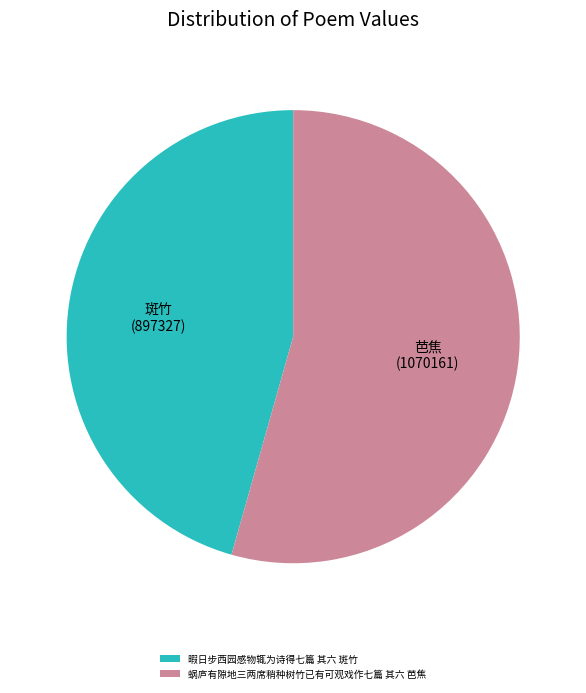

Which category has the smallest portion of the pie?

暇日步西园感物辄为诗得七篇 其六 斑竹